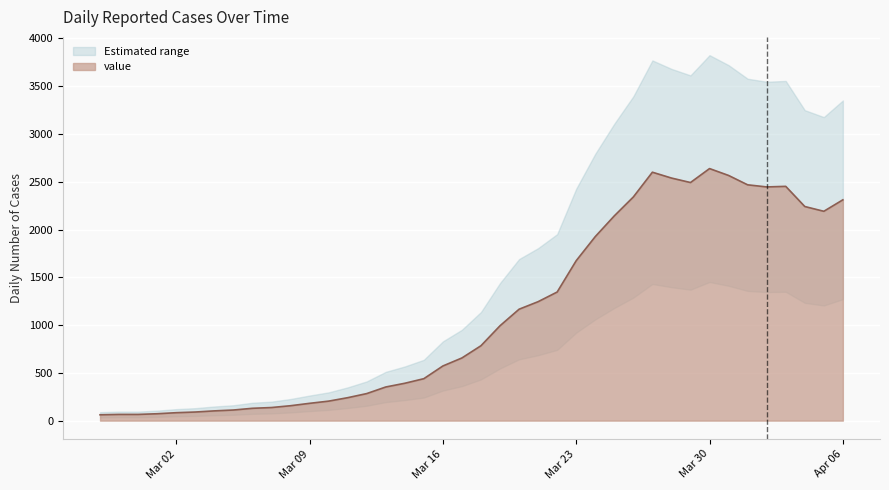

Reading left to right, list all the values displayed in this chart.

61	65	65	72	83	90	102	111	129	137	156	181	204	240	283	352	391	439	572	656	784	993	1166	1245	1346	1674	1926	2143	2341	2600	2539	2492	2638	2566	2468	2446	2452	2241	2191	2311